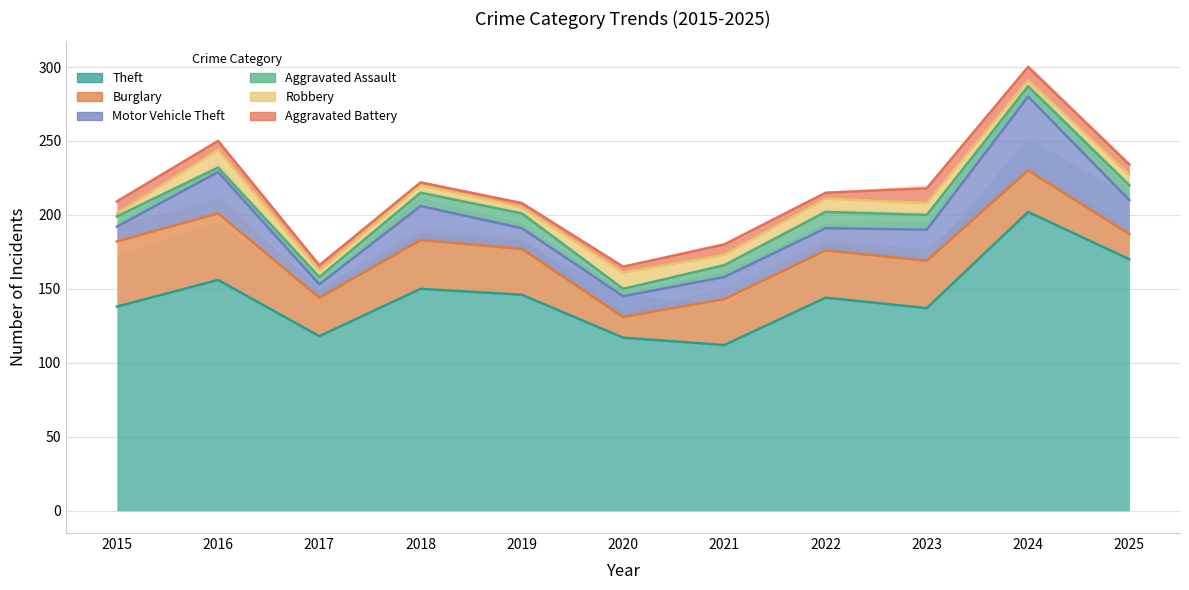

Is it true that Theft equals 230 at 2019?

False